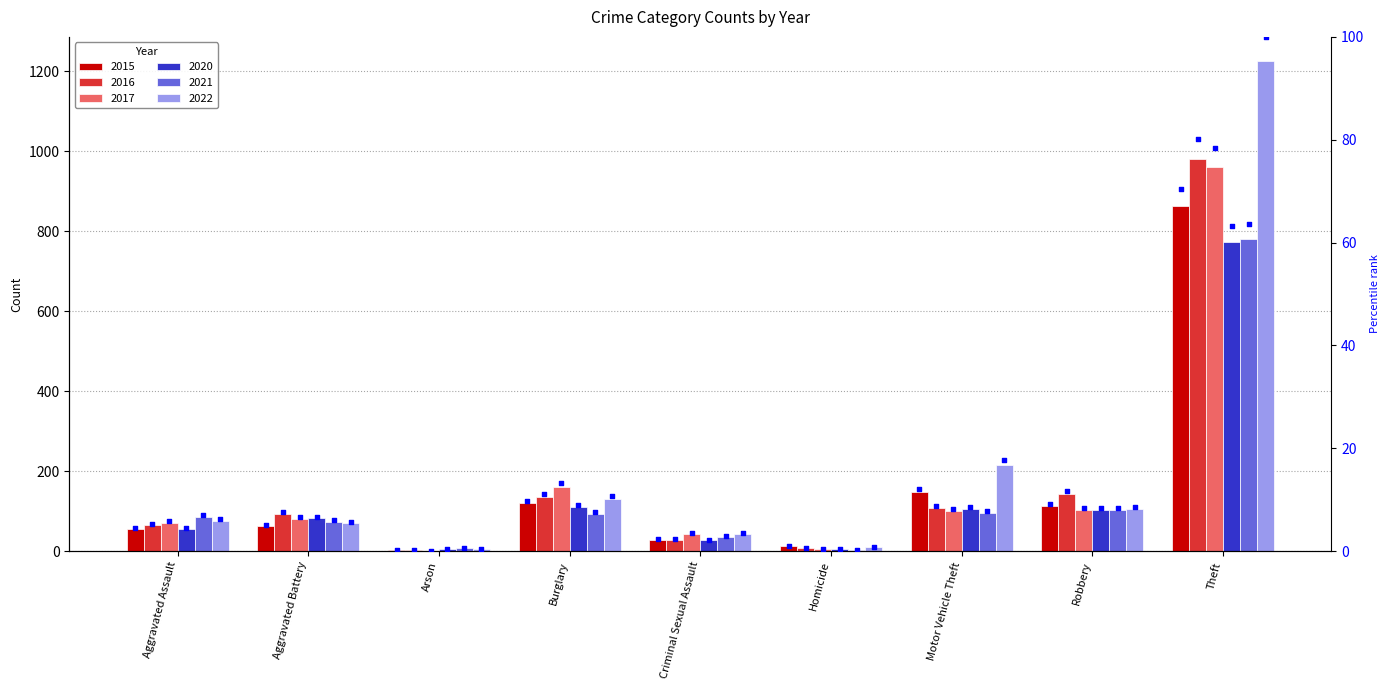

Which has a higher value, Criminal Sexual Assault or Theft?

Theft